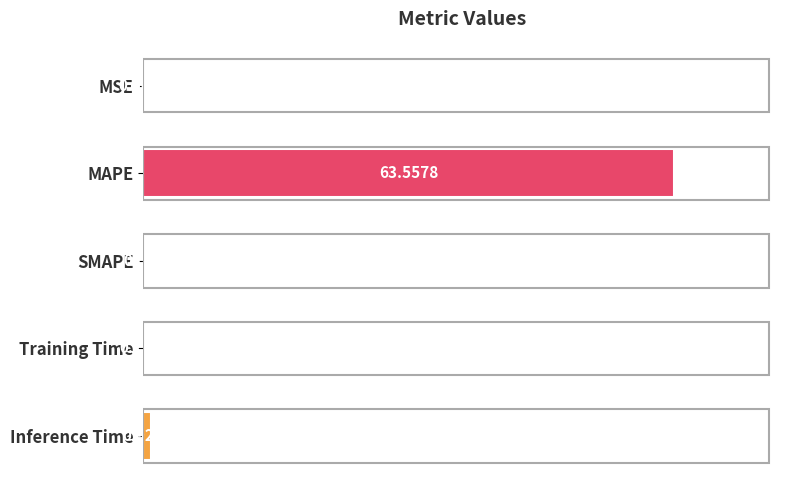

What is the sum of all values?

64.7